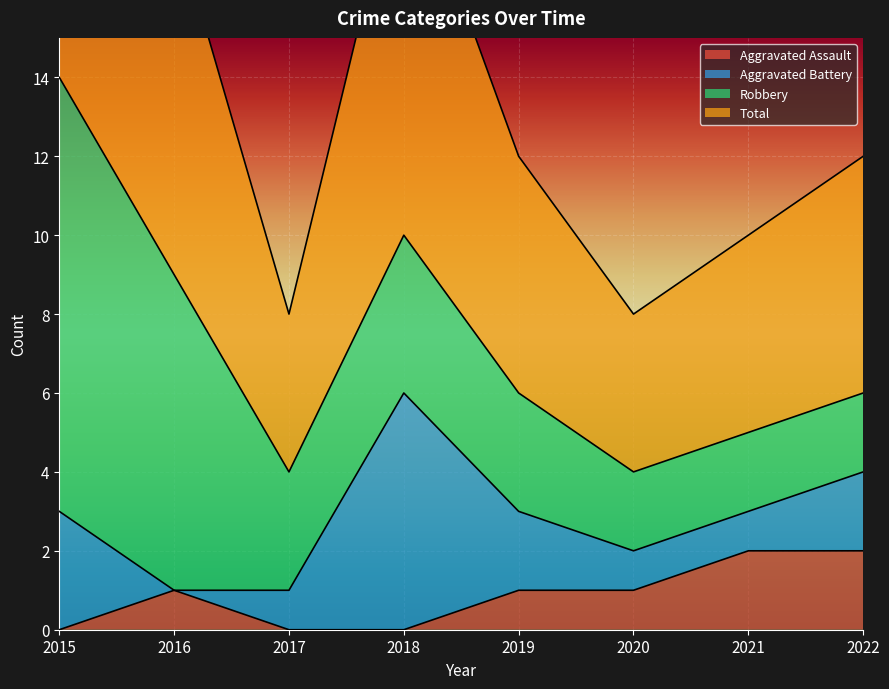

True or false: Aggravated Assault has a value of -1 at 2015.

False